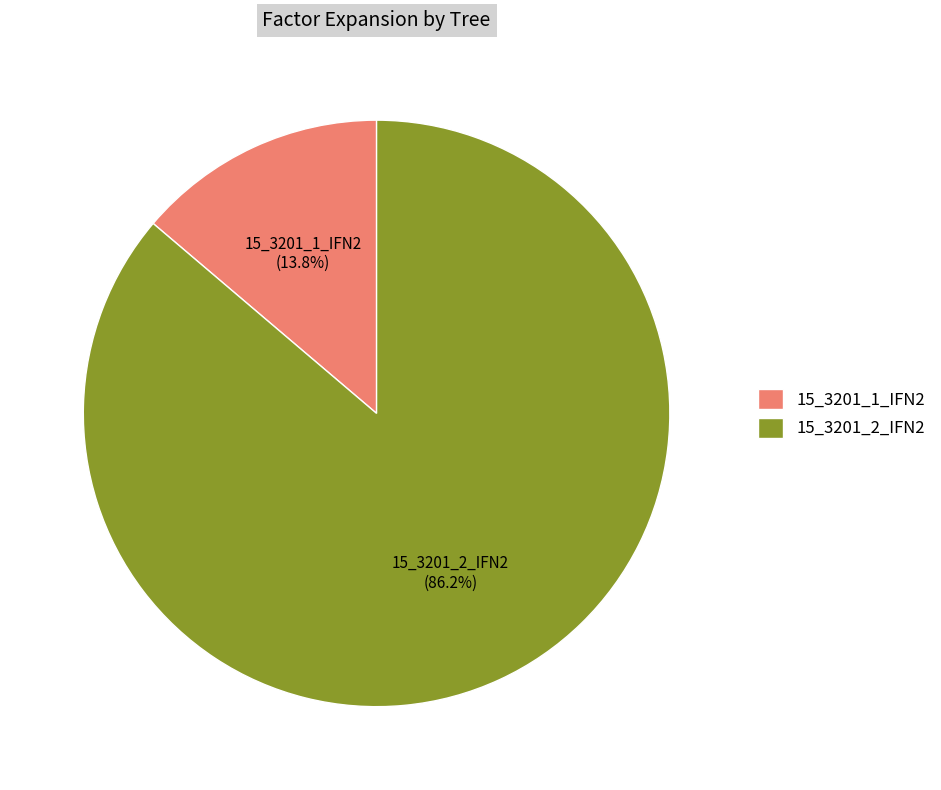

Does 15_3201_1_IFN2 represent more than half of the total?

No